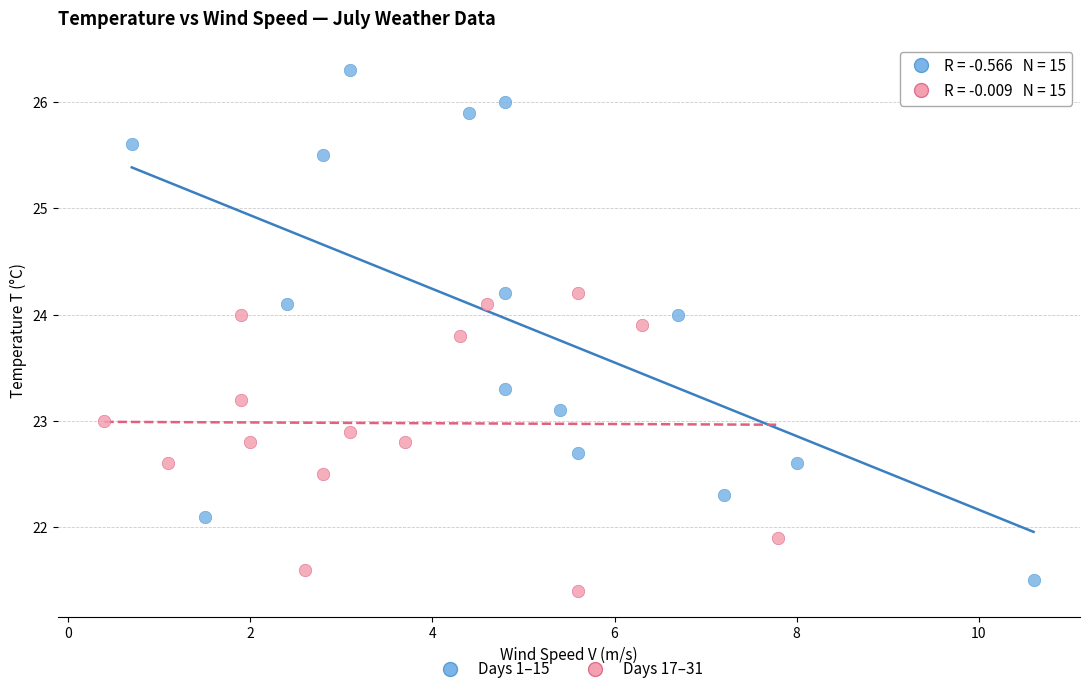

Which series has the widest spread of Y values?

Days 1–15